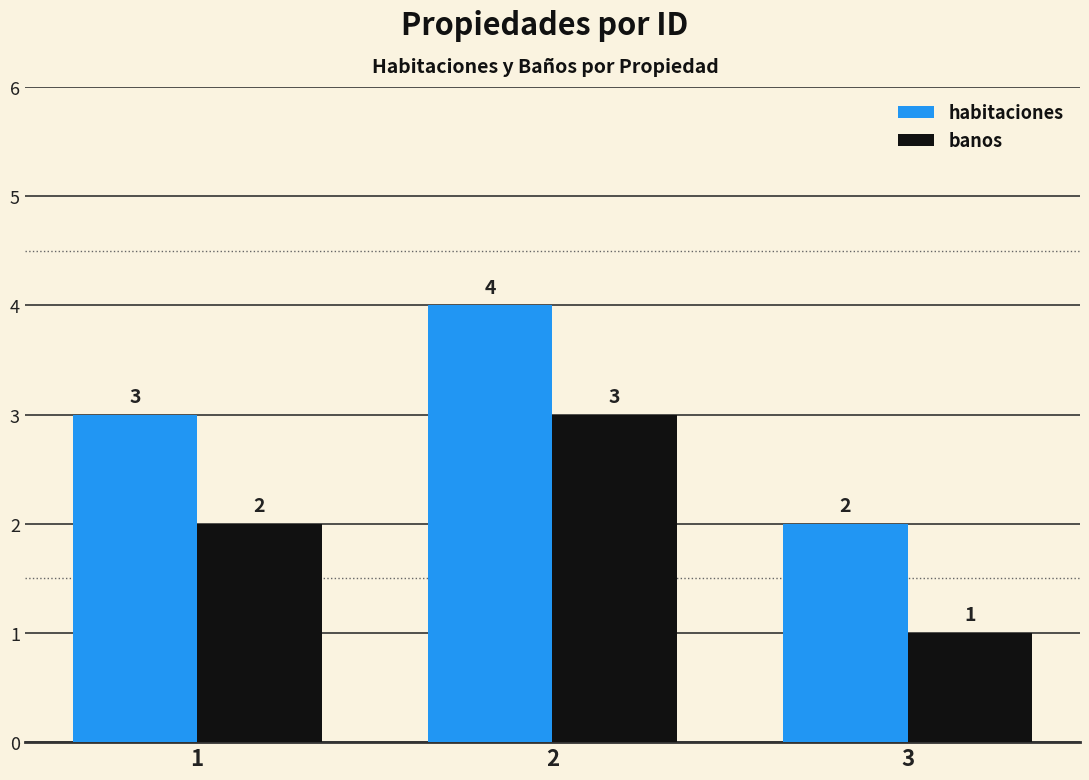

True or false: banos has a value of 0 at 3.

False